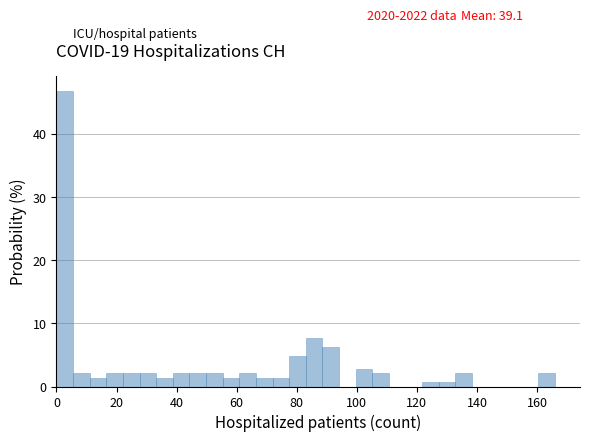

Around what value on the x-axis is the tallest bar? Give the approximate position of its centre, as read against the axis.

2